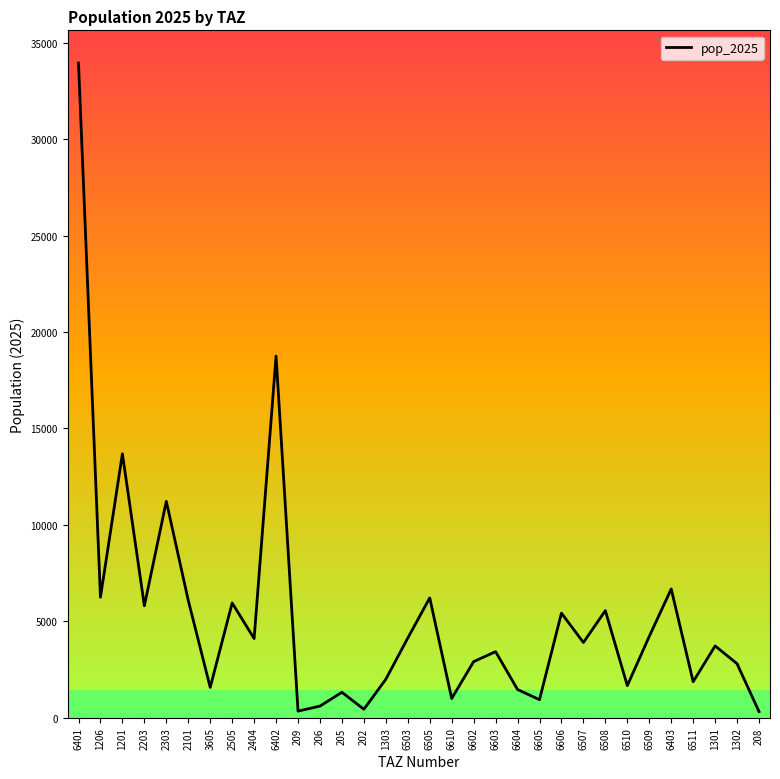

What is the label of the 31st point from the right?

1206